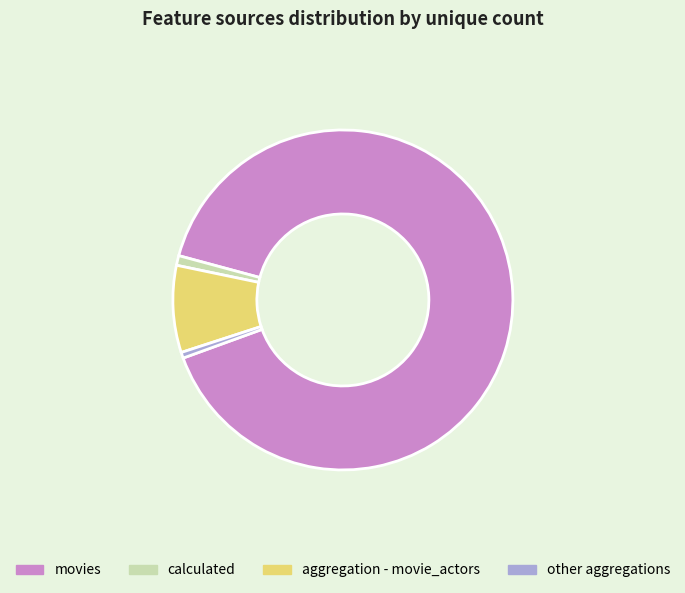

What is the largest slice in the pie chart?

movies